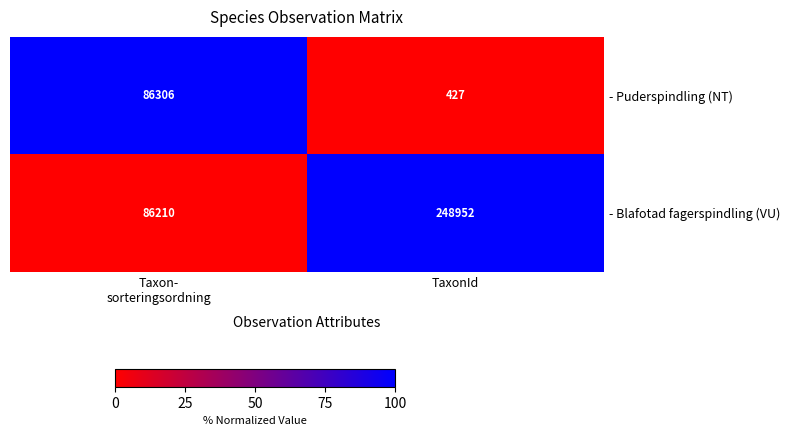

What is the minimum value for - Blafotad fagerspindling (VU)?

86210